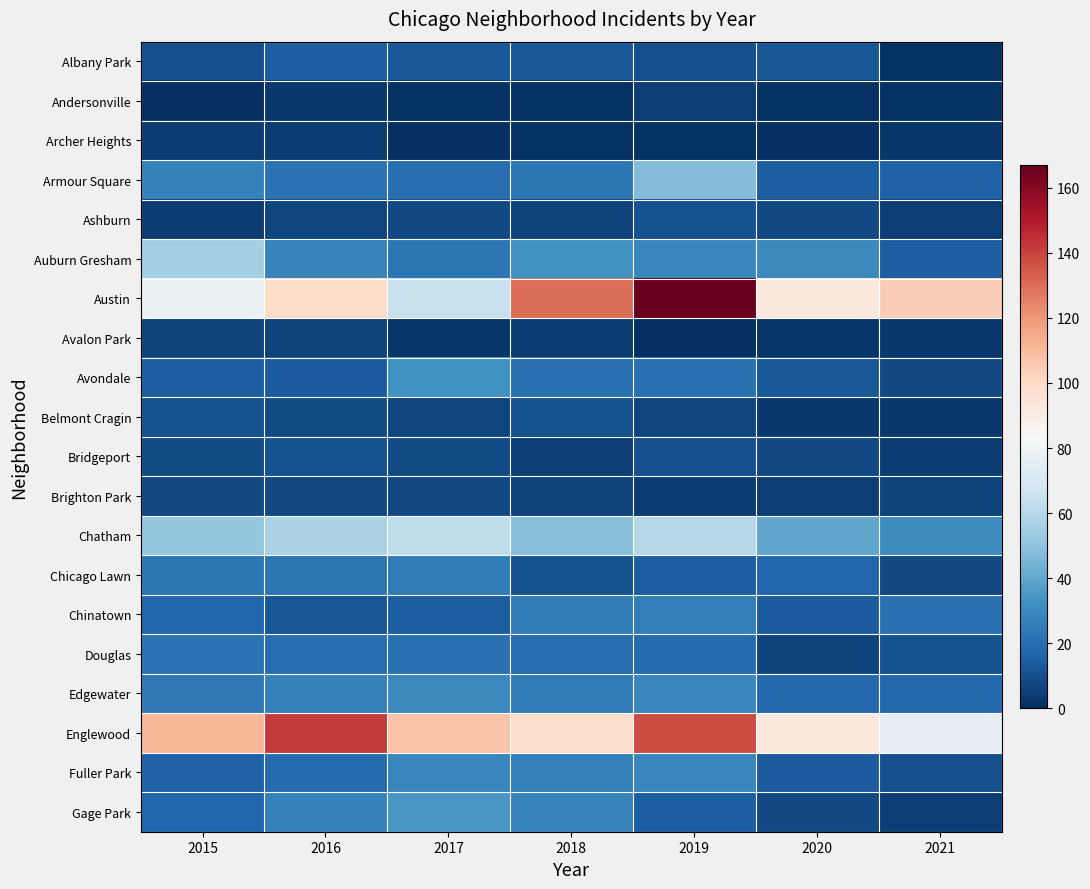

What is the total value across all series at 2019?

643